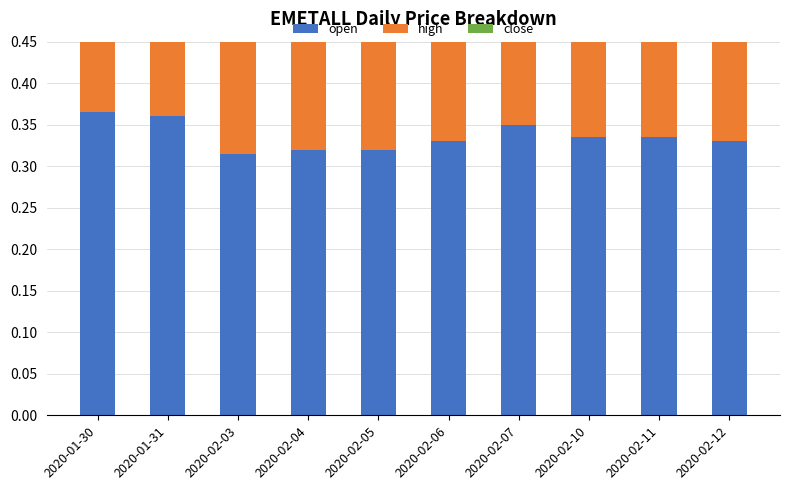

Reading right to left, transcribe all the data shown in this chart.

open: 0.3	0.3	0.3	0.3	0.3	0.3	0.3	0.3	0.4	0.4
high: 0.3	0.3	0.3	0.3	0.4	0.3	0.3	0.3	0.4	0.4
close: 0.3	0.3	0.3	0.3	0.3	0.3	0.3	0.3	0.3	0.4